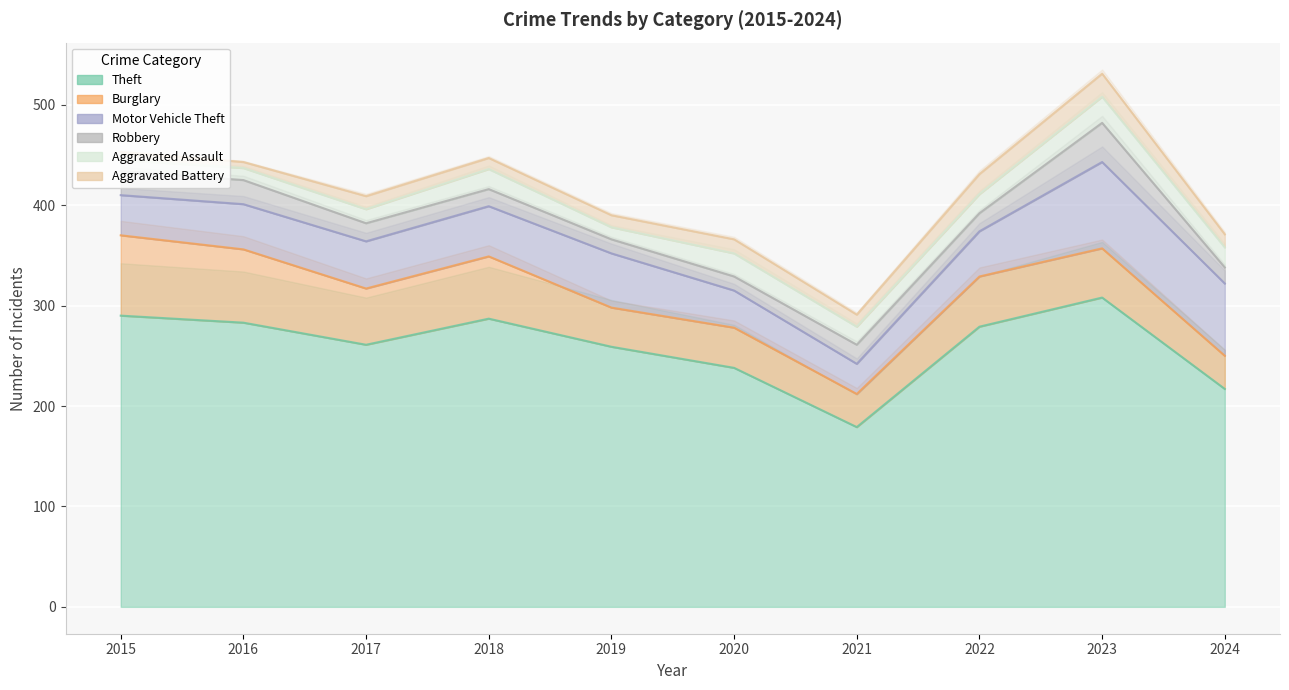

In Aggravated Battery, how many points are lower than both neighbors (excluding endpoints)?

3